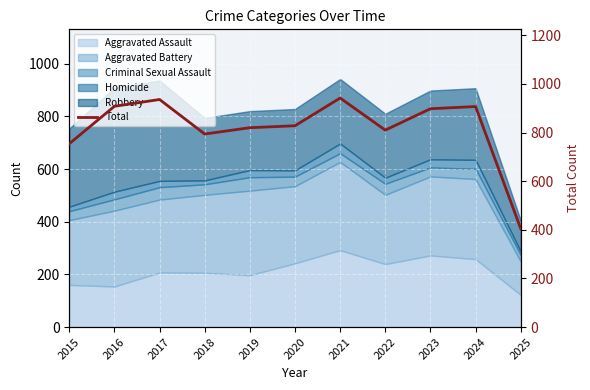

At which label is the value closest to 673?

2015